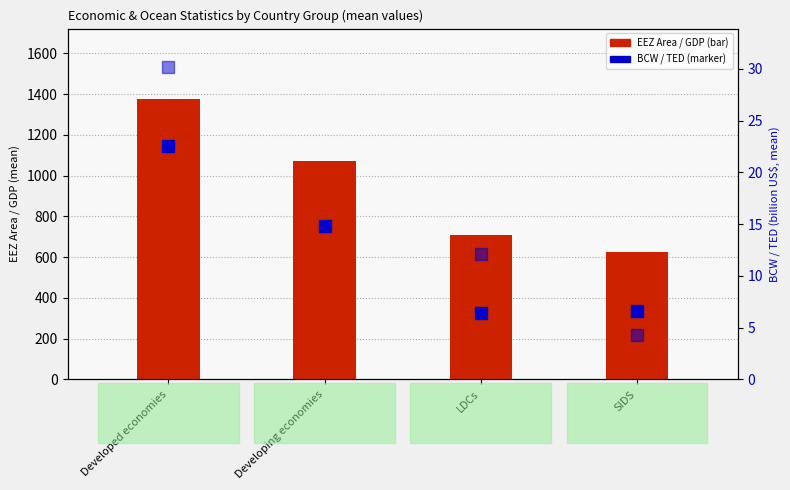

At which category is the sum across all series the highest?

Developed economies